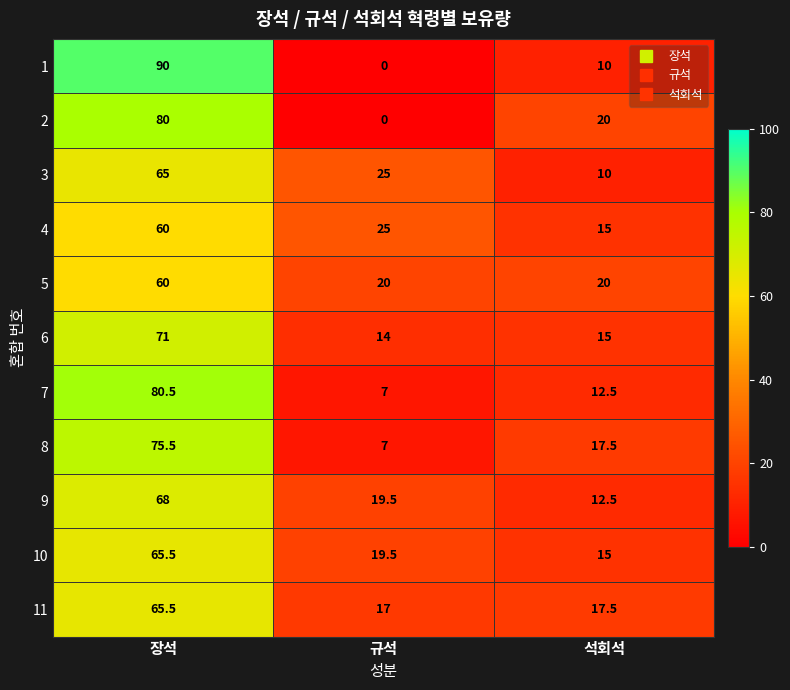

Rank the categories by 8 value from highest to lowest.

장석, 석회석, 규석